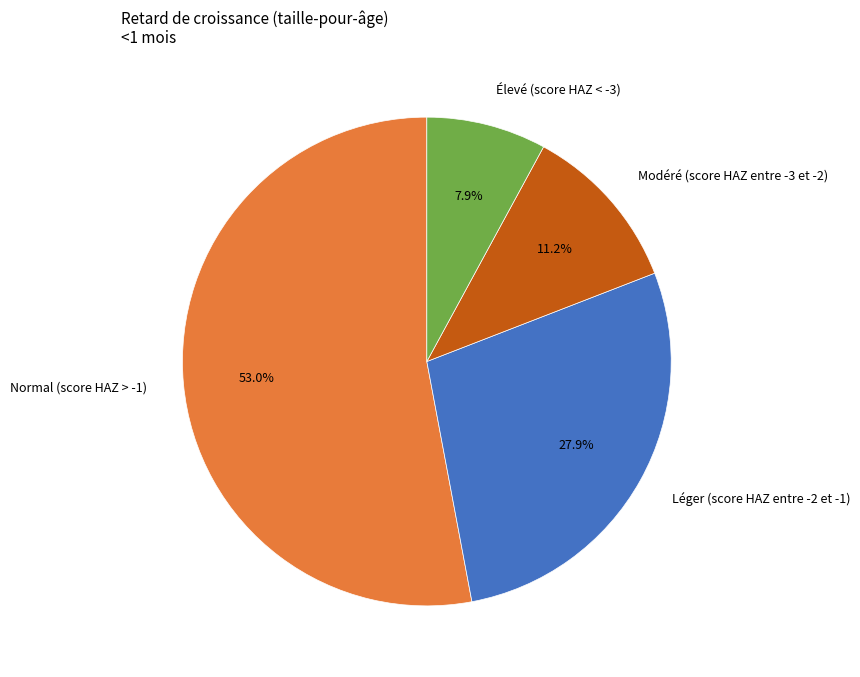

Rank the categories by value from highest to lowest.

Normal (score HAZ > -1), Léger (score HAZ entre -2 et -1), Modéré (score HAZ entre -3 et -2), Élevé (score HAZ < -3)